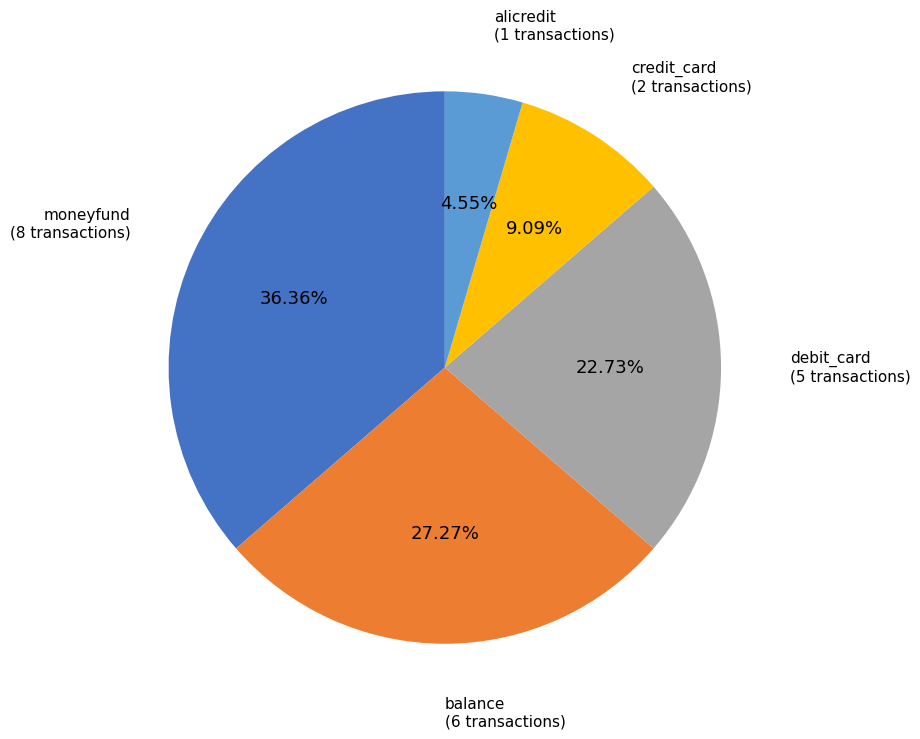

Approximately how many times larger is the value at credit_card compared to debit_card?

0.4